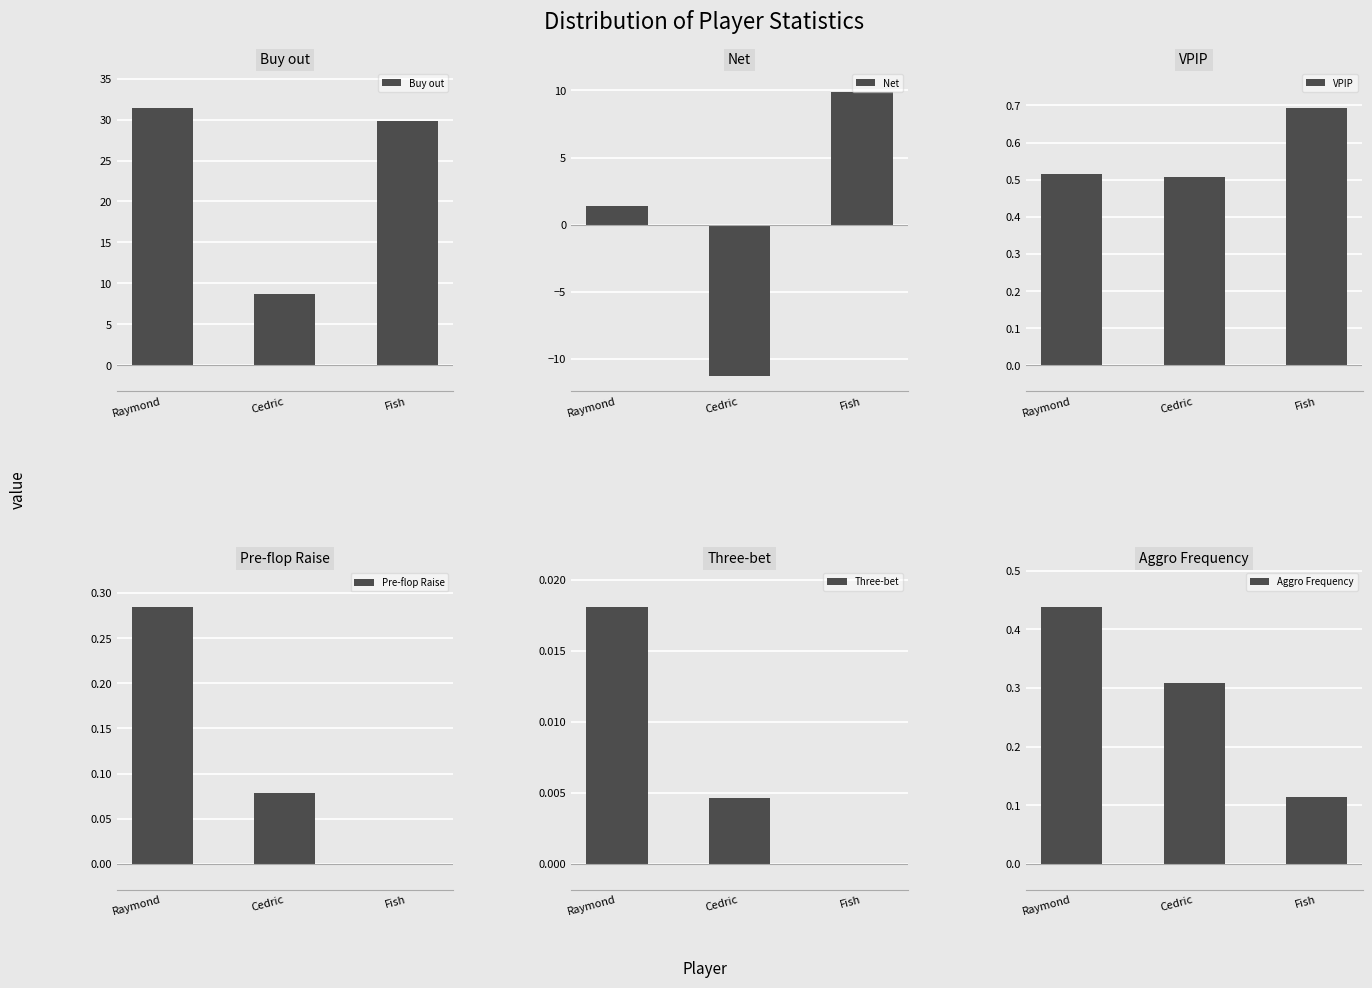

Reading left to right, list all the values displayed in this chart.

Buy out: 31.4	8.7	29.9
Net: 1.4	-11.3	9.9
VPIP: 0.5	0.5	0.7
Pre-flop Raise: 0.3	0.1	0.0
Three-bet: 0.0	0.0	0.0
Aggro Frequency: 0.4	0.3	0.1